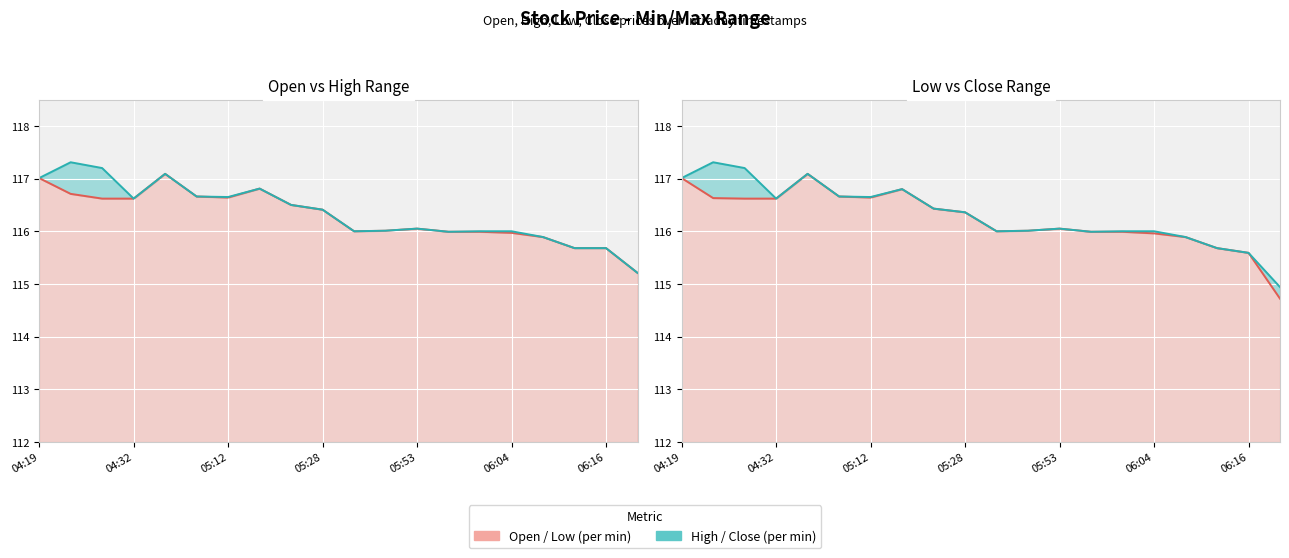

Does the chart display data point markers on the line(s)?

No